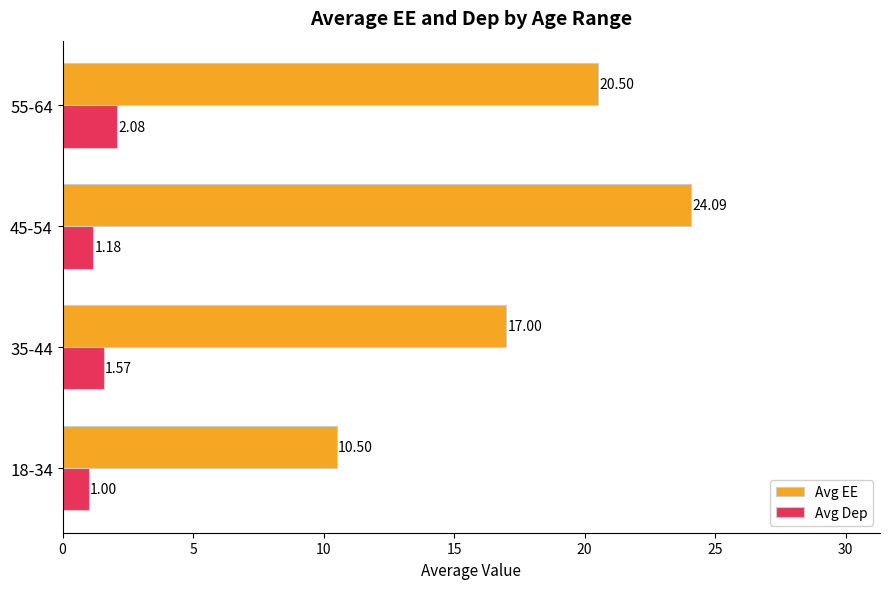

List the labels in order of Avg Dep value, smallest first.

18-34, 45-54, 35-44, 55-64